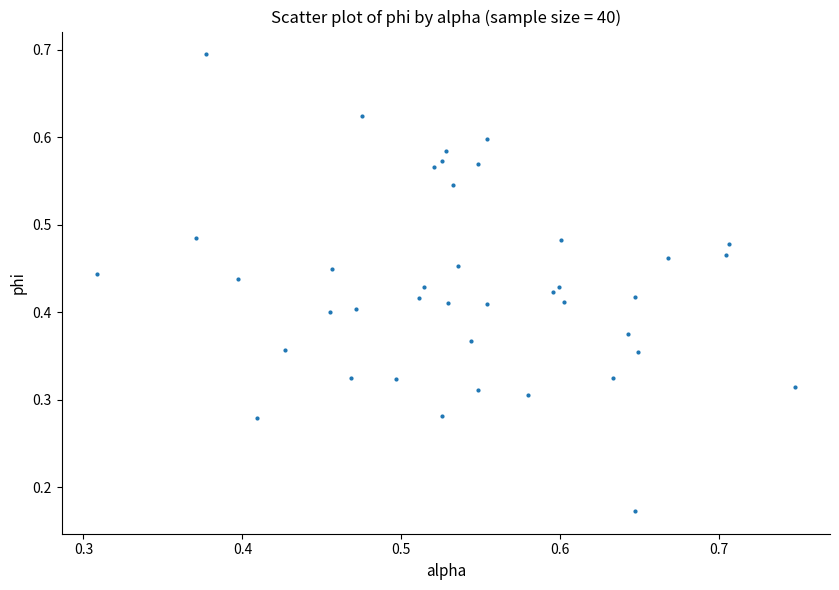

Count the number of points in this scatter plot.

40